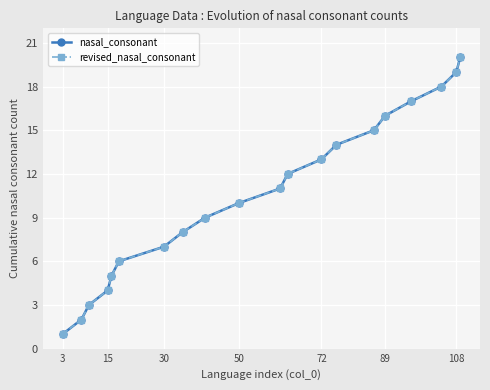

What is the average value of the nasal_consonant series?

10